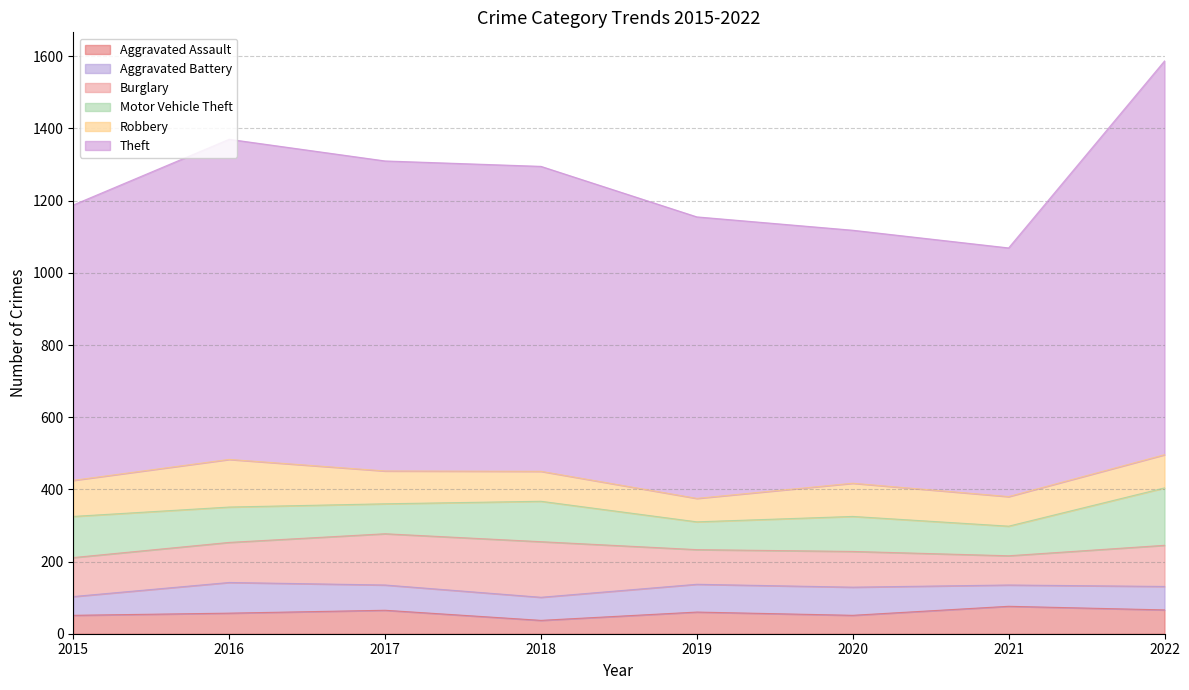

What is the average value of the Theft series?

827